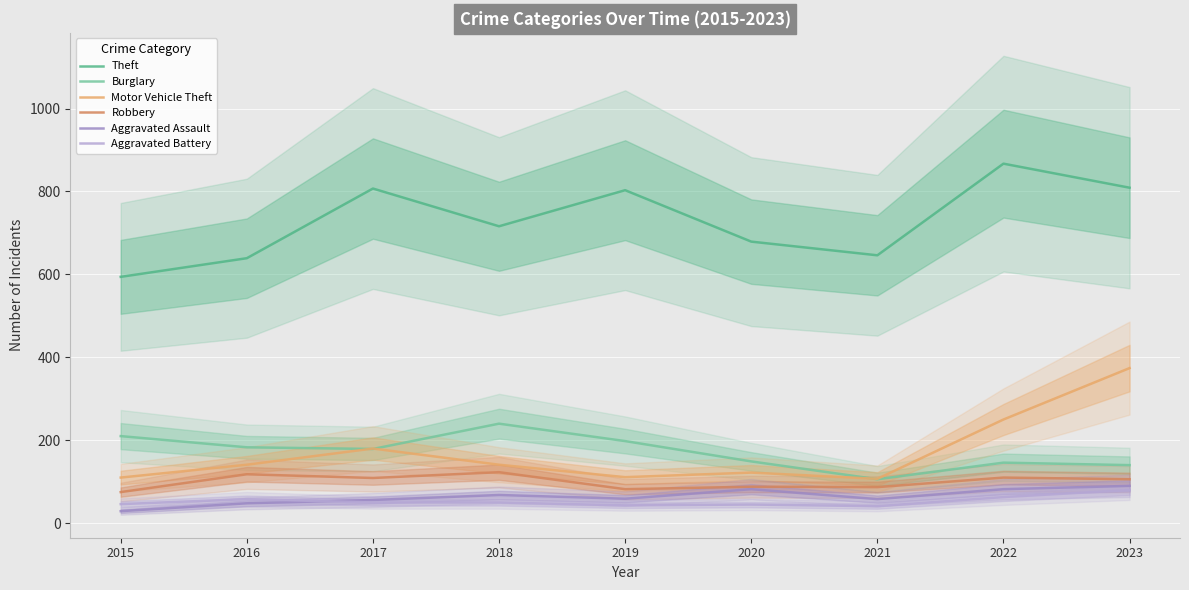

Which series has the widest spread of values?

Theft